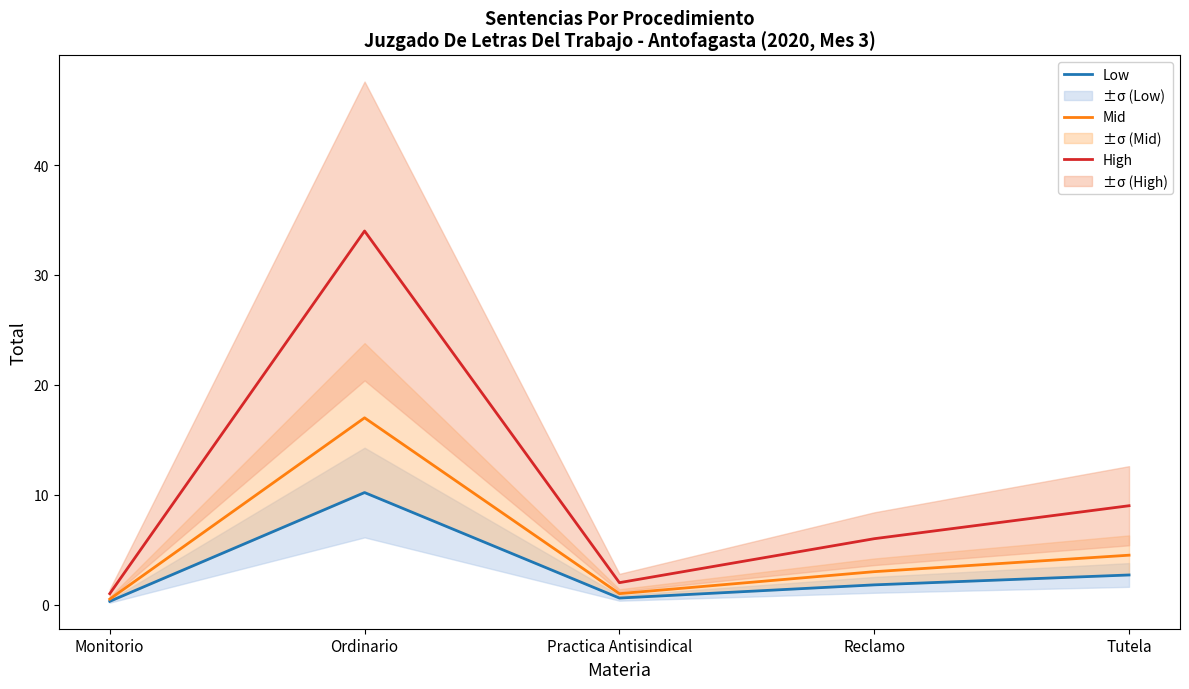

Is it true that High equals 10.1 at Reclamo?

False